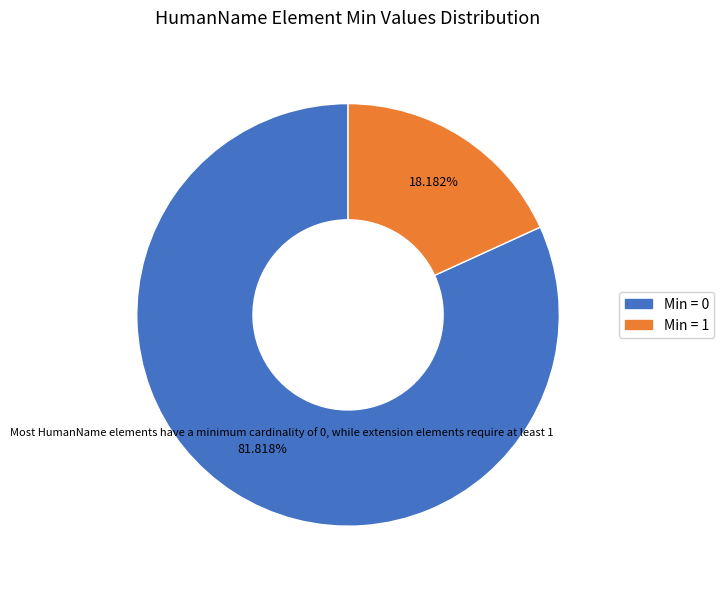

Does any single category account for the majority?

Yes